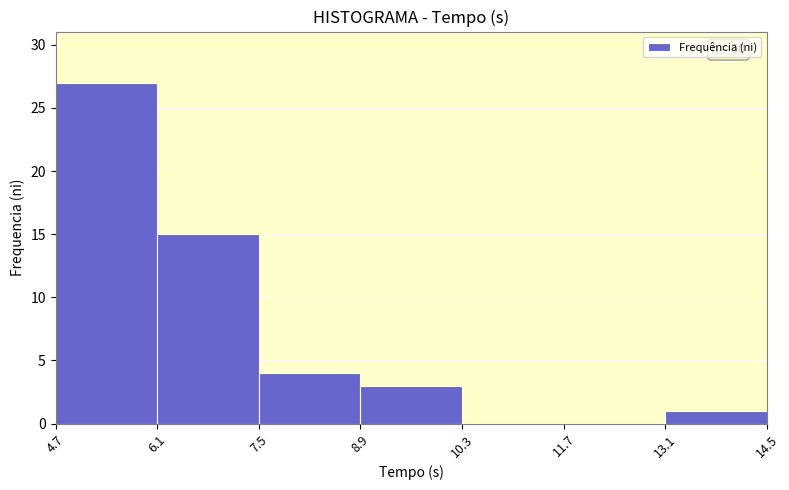

Which range on the x-axis has the tallest bar?

4.7 to 6.1